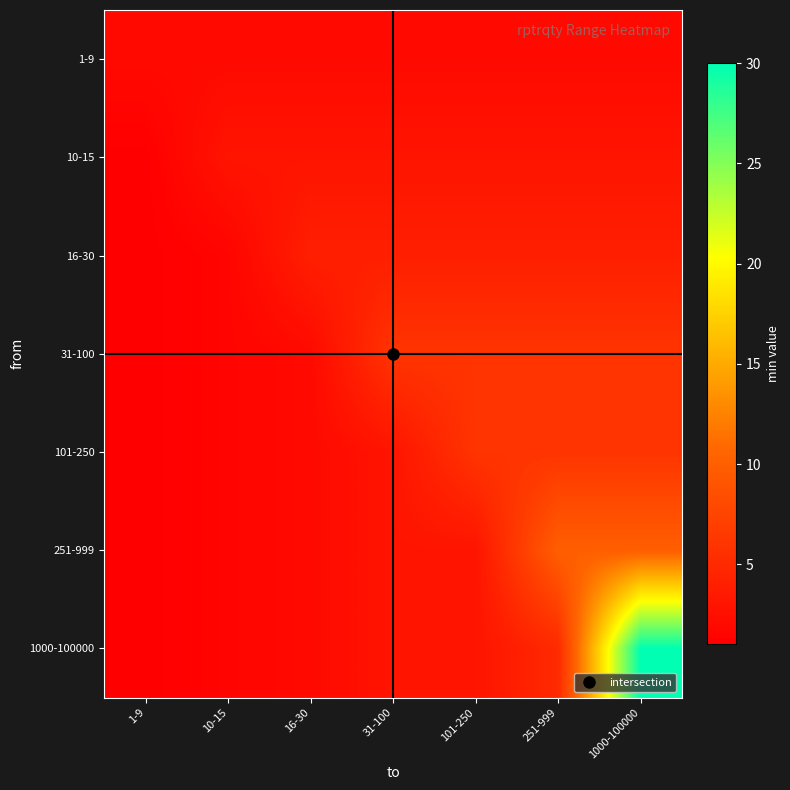

What is the greatest value displayed?

30.0